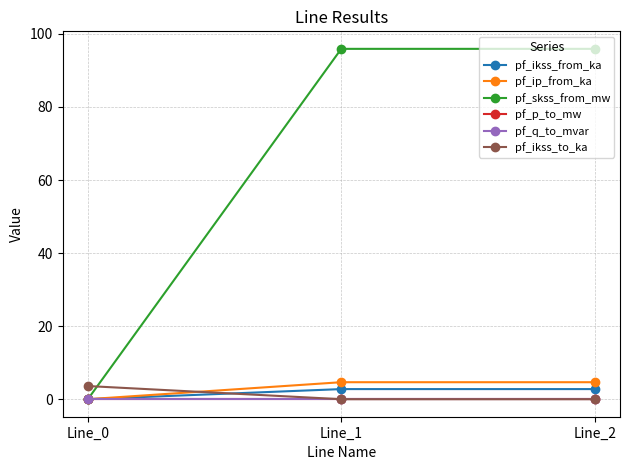

Is this an area chart (filled region under the line)?

No